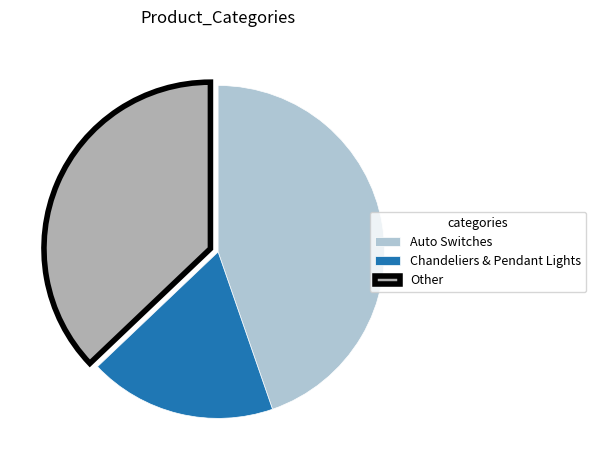

The Auto Switches slice represents 45% of the pie. True or false?

True